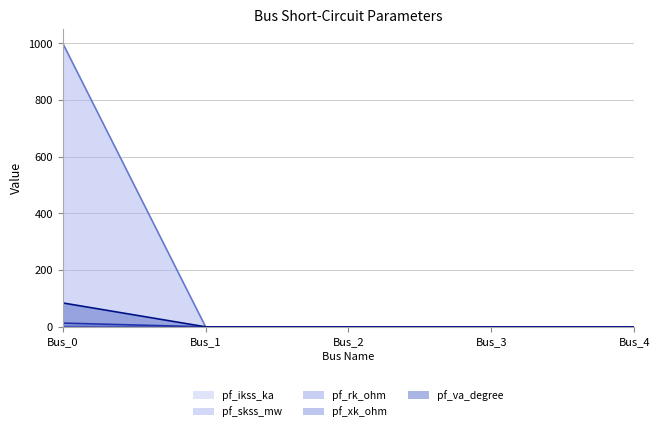

Reading left to right, list all the values displayed in this chart.

pf_ikss_ka (line): 5.2	0.0	0.0	0.0	0.0
pf_skss_mw (line): 1000.0	0.0	0.0	0.0	0.0
pf_rk_ohm (line): 1.3	0.0	0.0	0.0	0.0
pf_xk_ohm (line): 13.2	0.0	0.0	0.0	0.0
pf_va_degree (line): 84.3	0.0	0.0	0.0	0.0